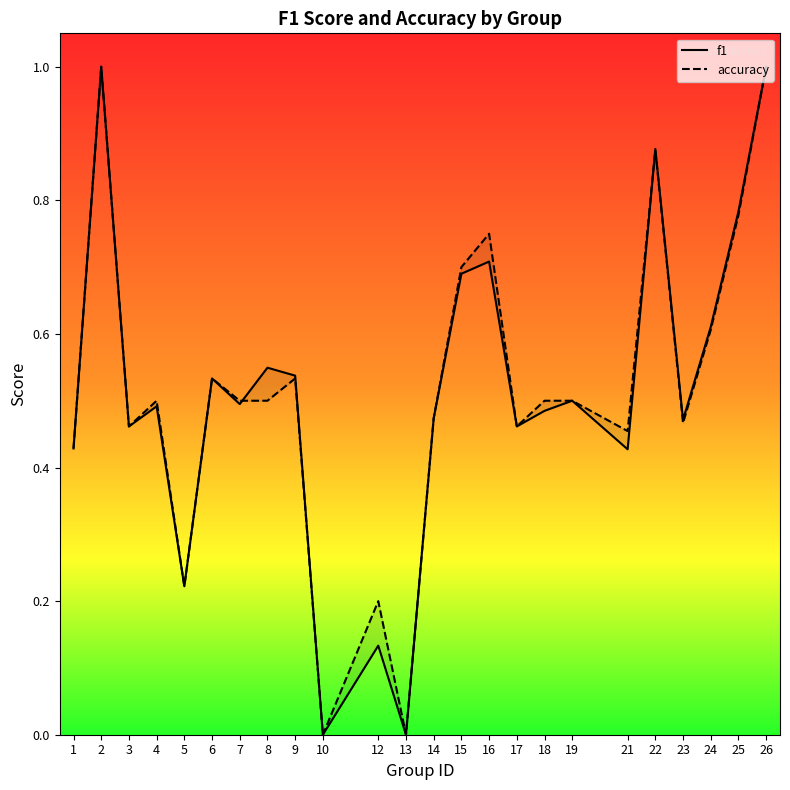

What is the sum of all f1 values?

12.3